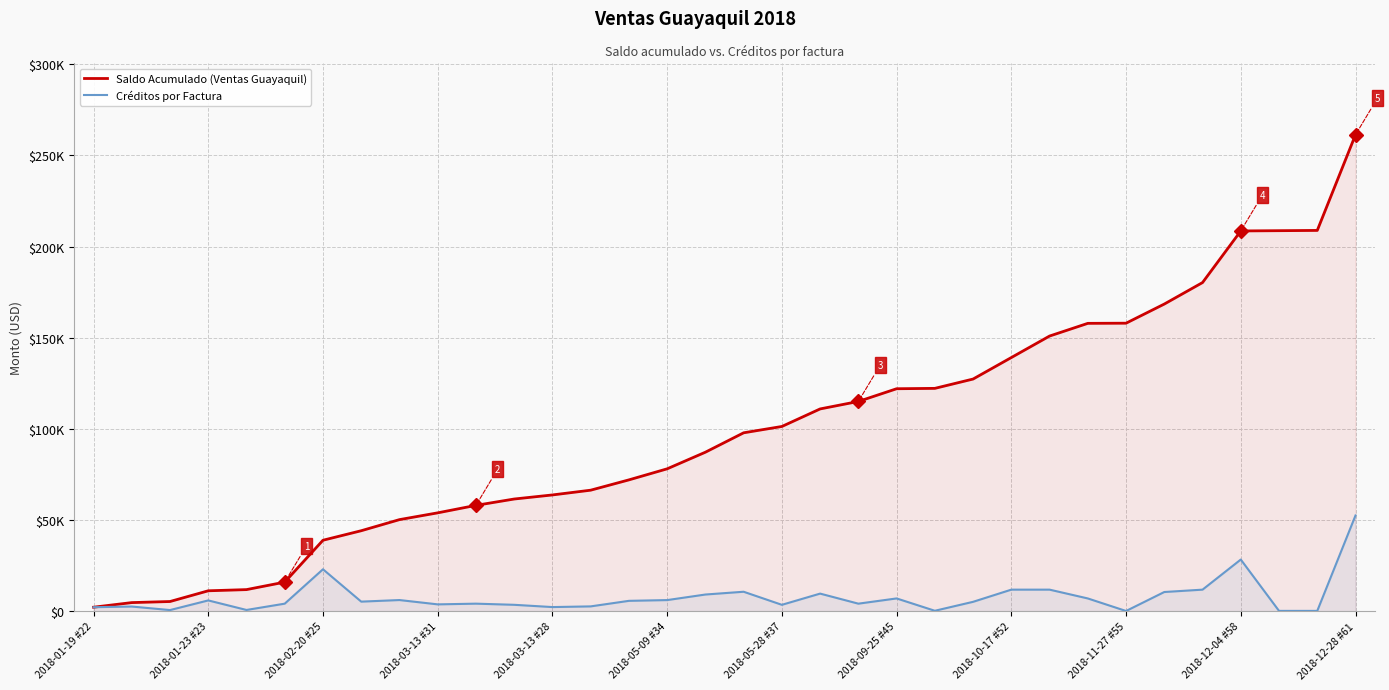

True or false: Créditos por Factura has more than 1 points higher than both neighbors.

True